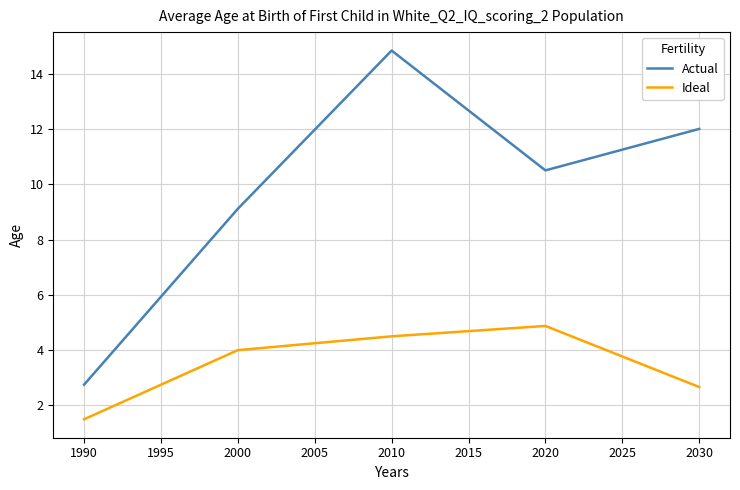

What is the sum of all Ideal values?

17.5